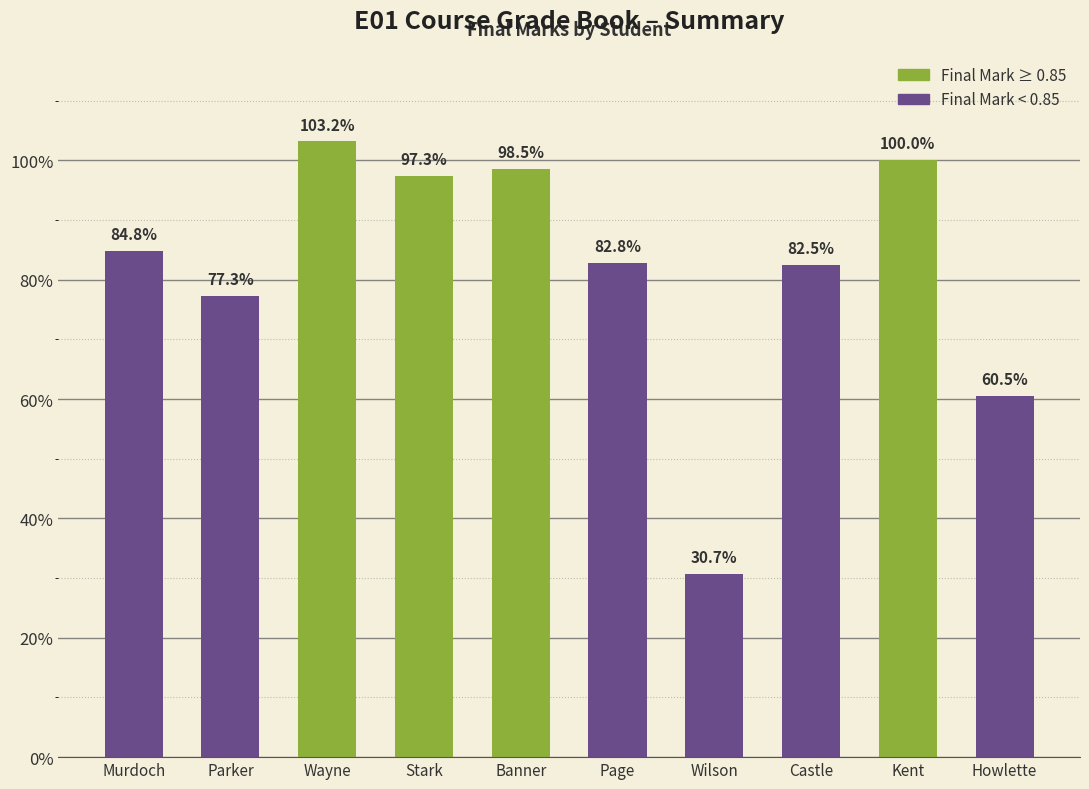

Rank the categories by value from highest to lowest.

Wayne, Kent, Banner, Stark, Murdoch, Page, Castle, Parker, Howlette, Wilson